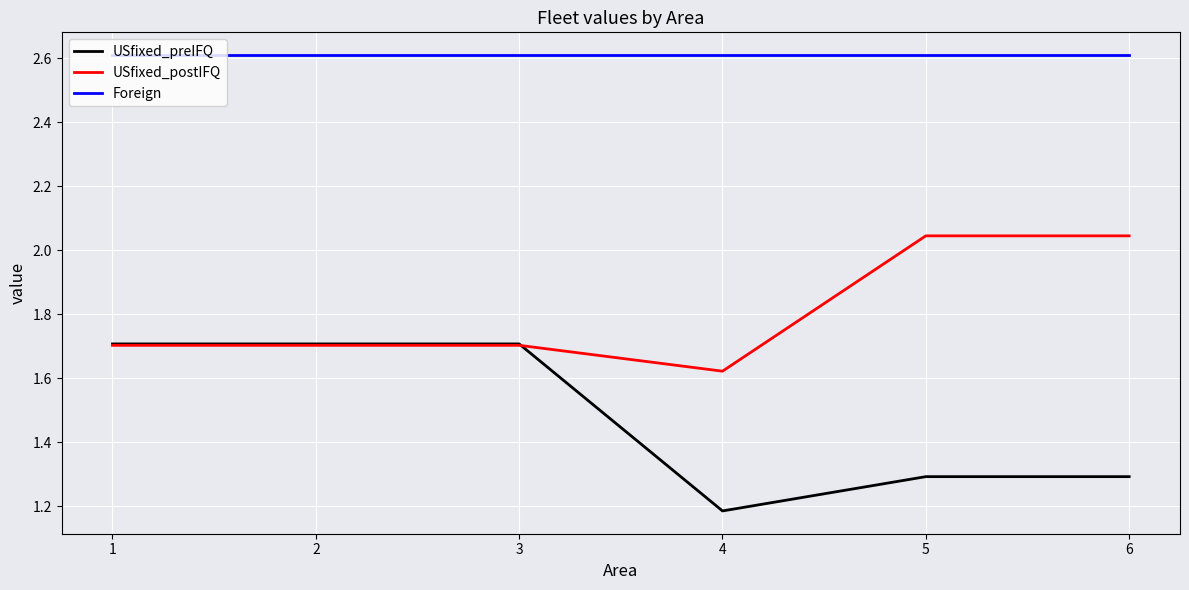

How many USfixed_preIFQ values are between 1 and 2?

6